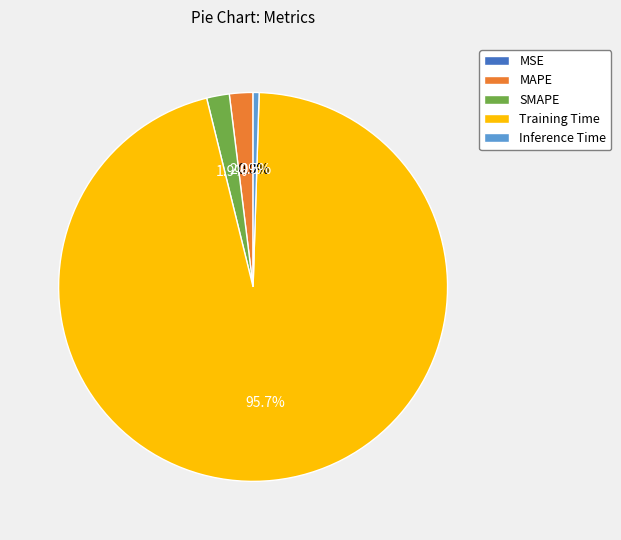

To the nearest percent, what is the difference between the largest and smallest slice percentages?

96%